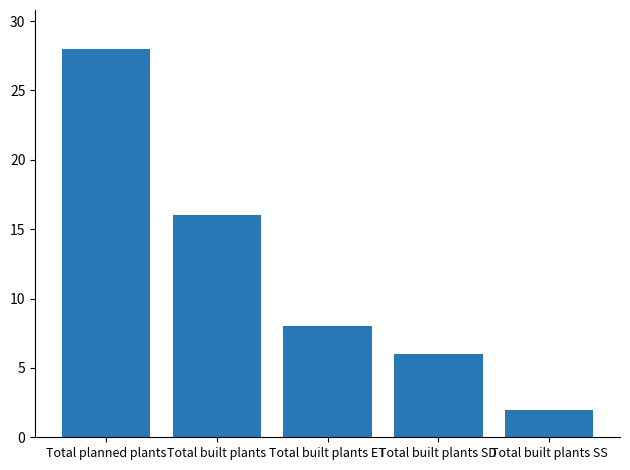

What is the sum of the values at Total built plants and Total built plants SS?

18